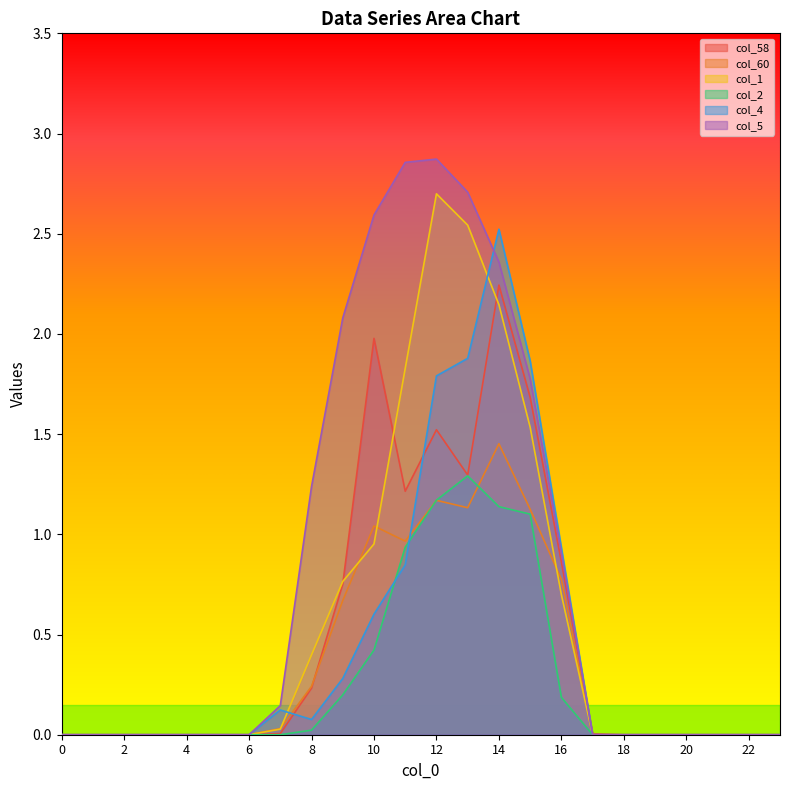

In col_58, how many points are higher than both neighbors (excluding endpoints)?

3